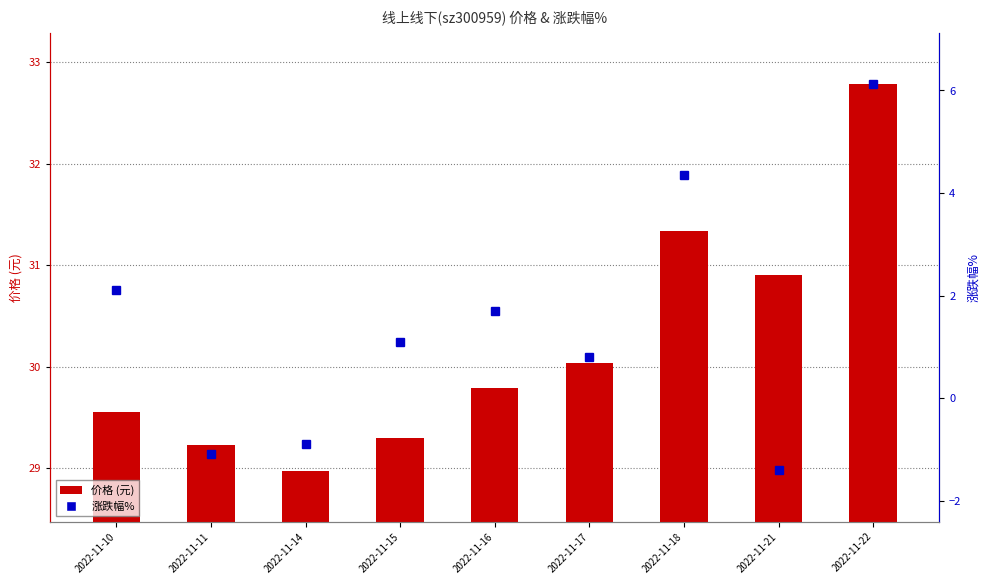

Which category has the highest value in the 涨跌幅% series?

2022-11-22